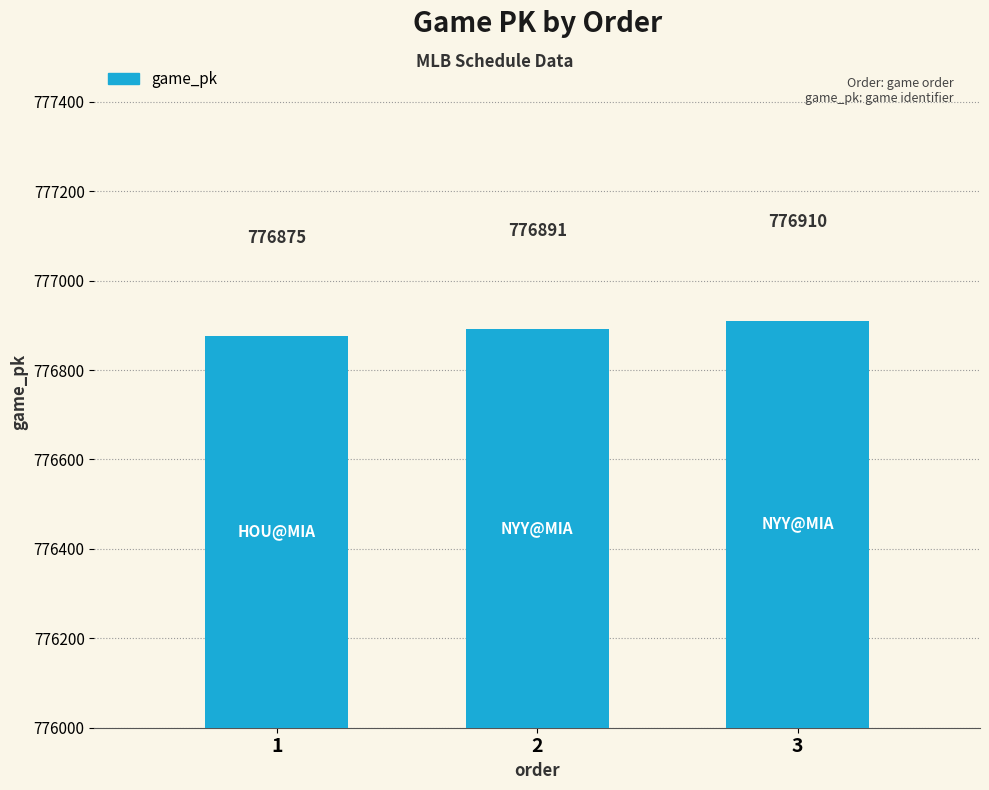

Count the values in the range 776875 to 776910.

3